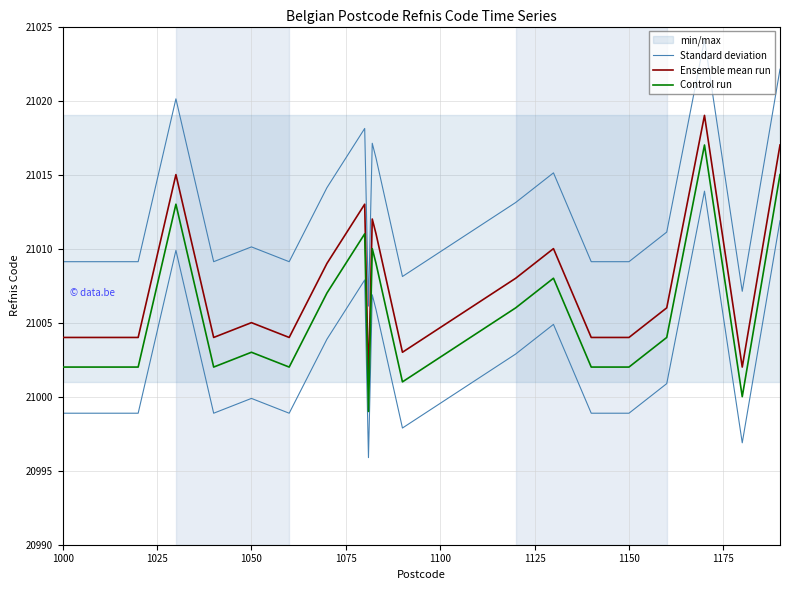

What is the sum of all Ensemble mean run values?

420155.0